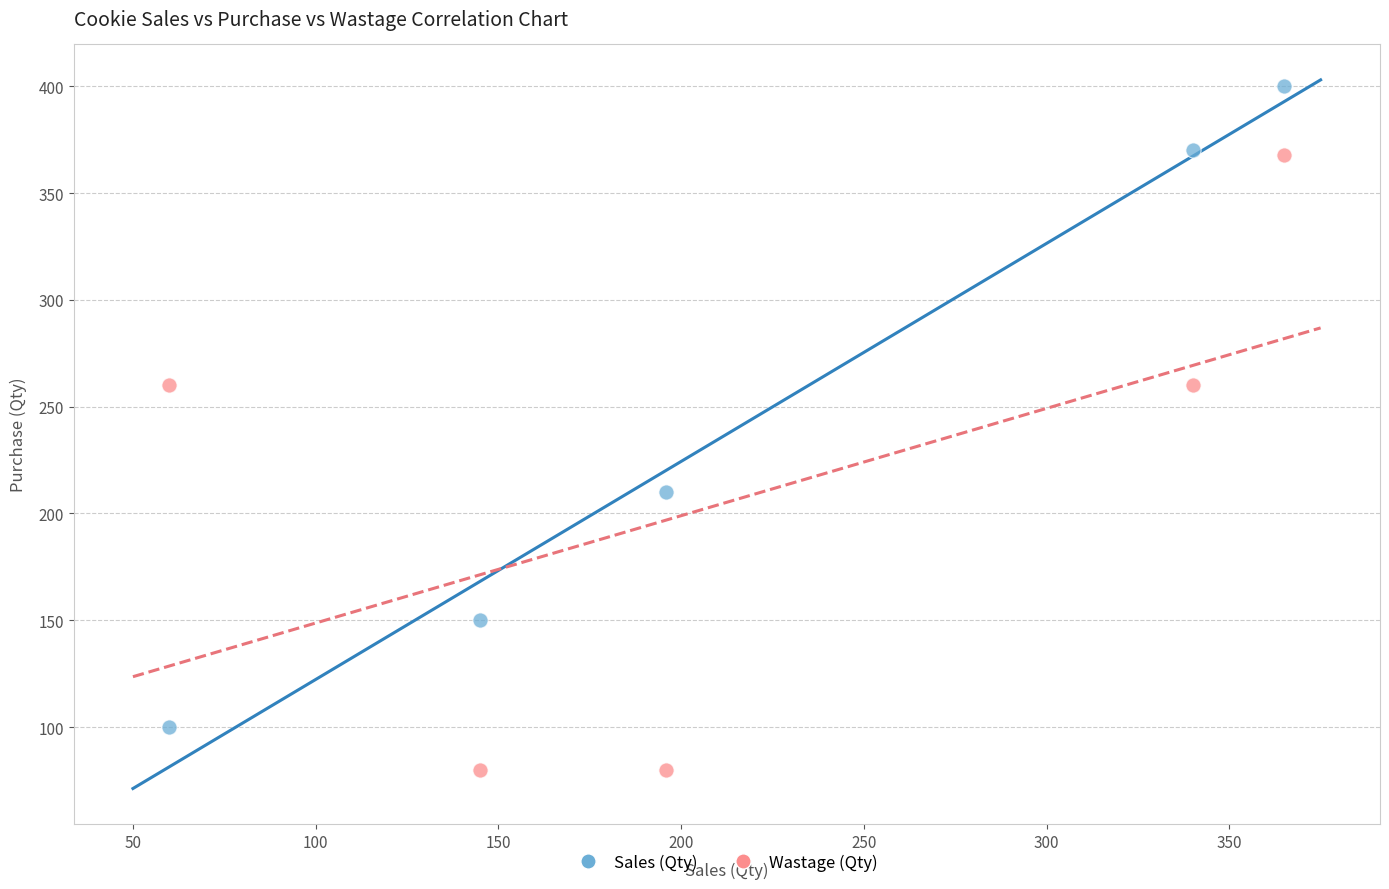

Across all data points, what is the average Y value?

228